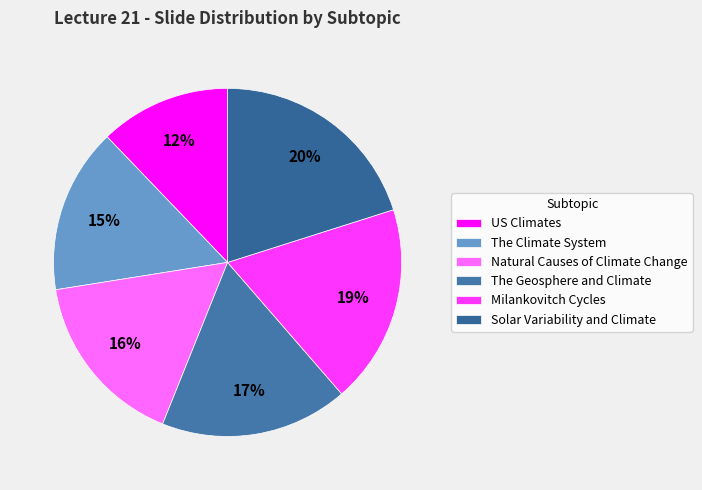

Does The Geosphere and Climate represent more than half of the total?

No